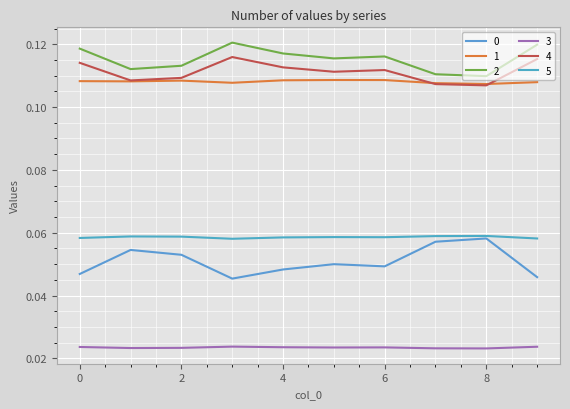

How many series are shown in this chart?

6